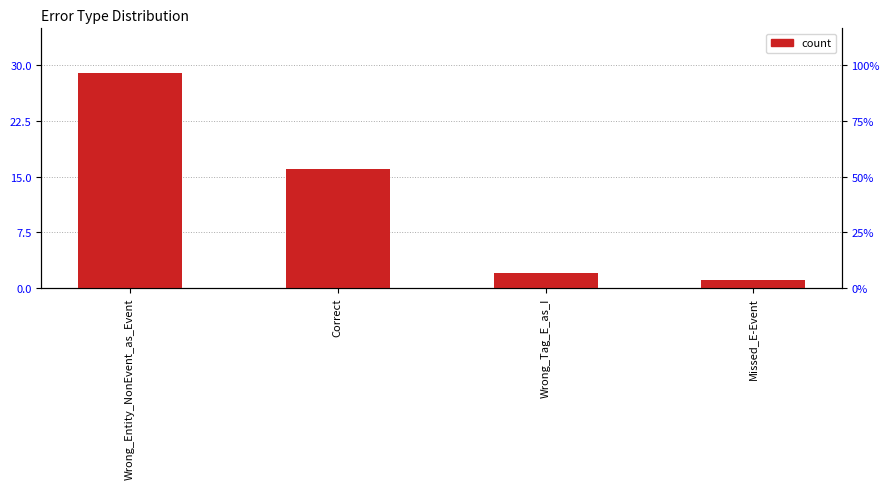

Where is the data nearest to the value 15?

Correct